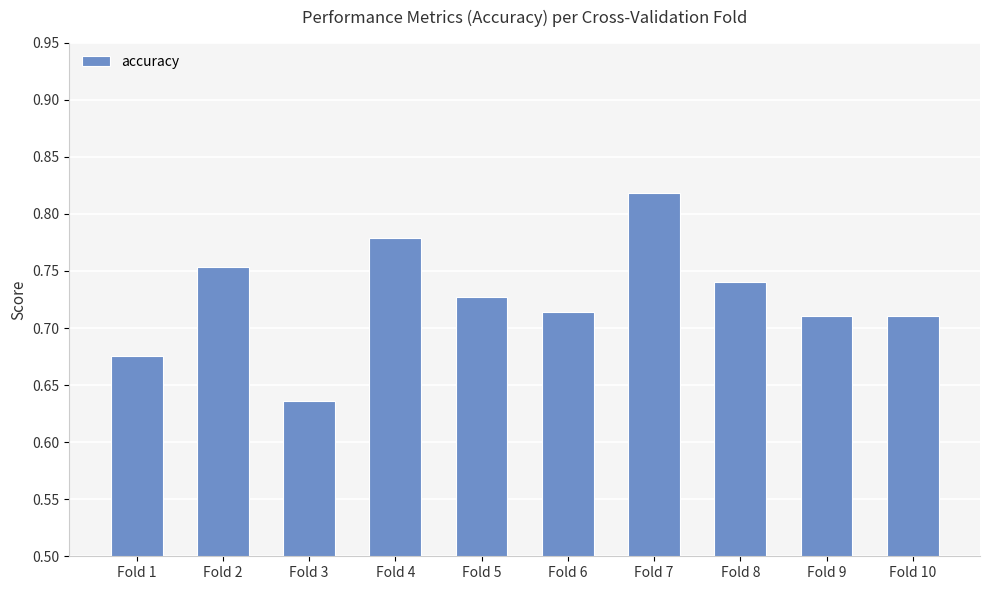

Which category has the highest value across all series?

Fold 7